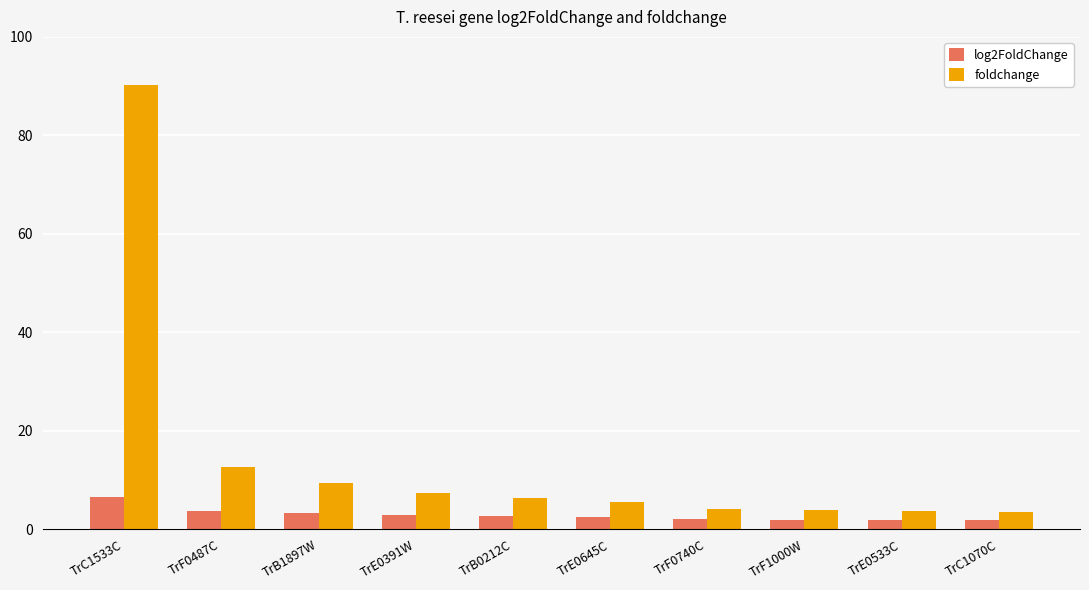

How many data points in foldchange are above 6?

5